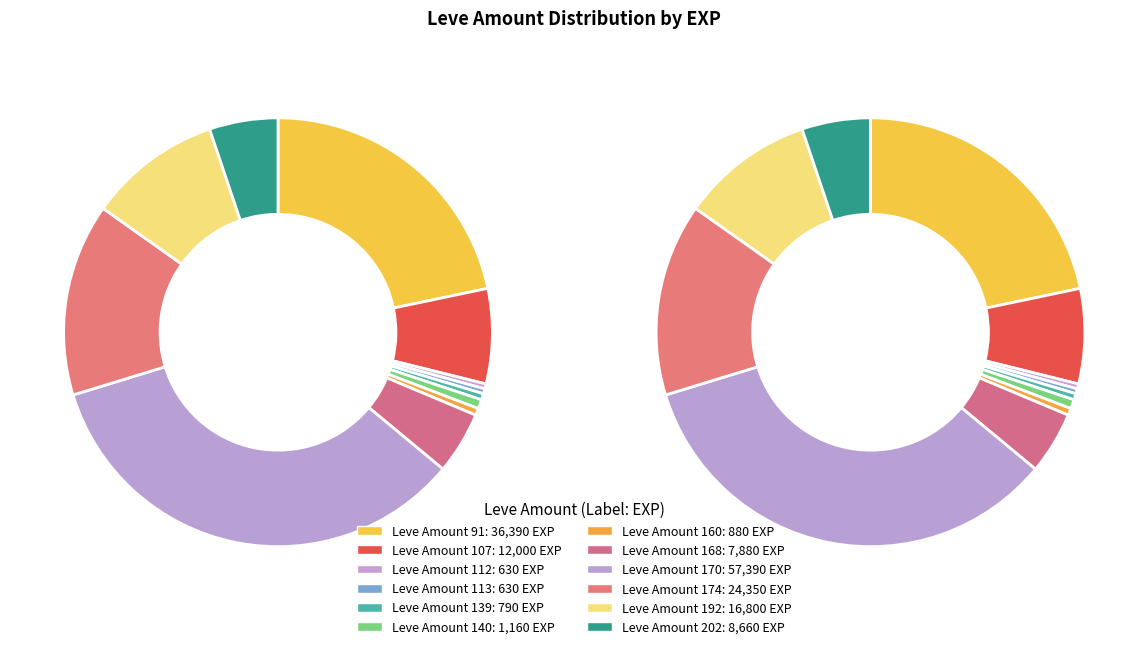

To the nearest percent, what percentage of the pie is 140?

1%